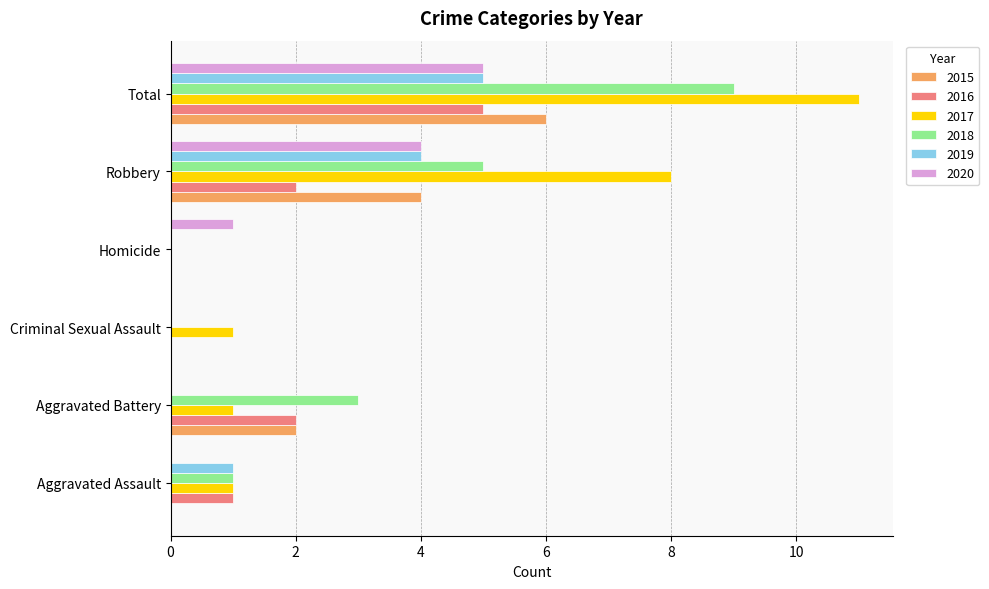

Count the number of categories in the chart.

6